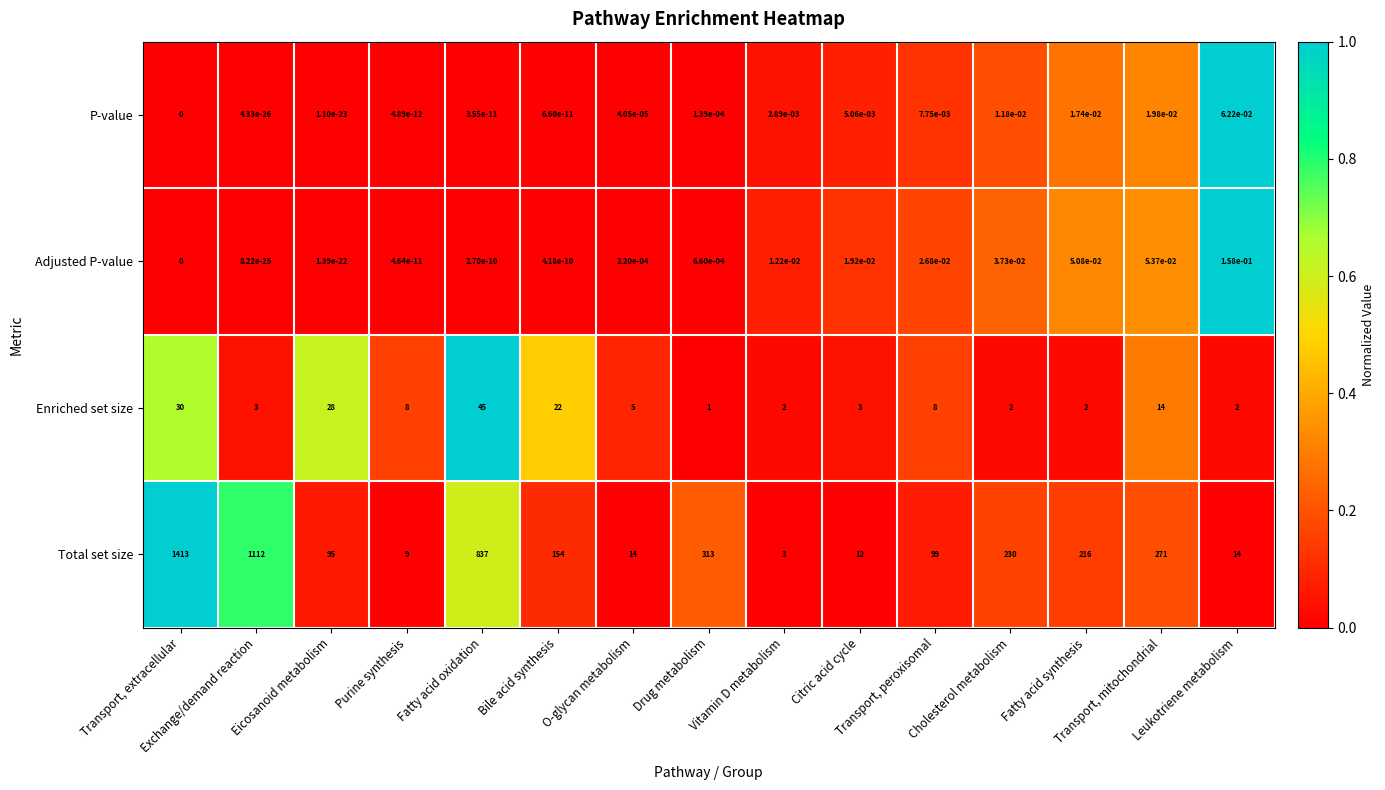

Which series has the largest total across all categories?

Total set size